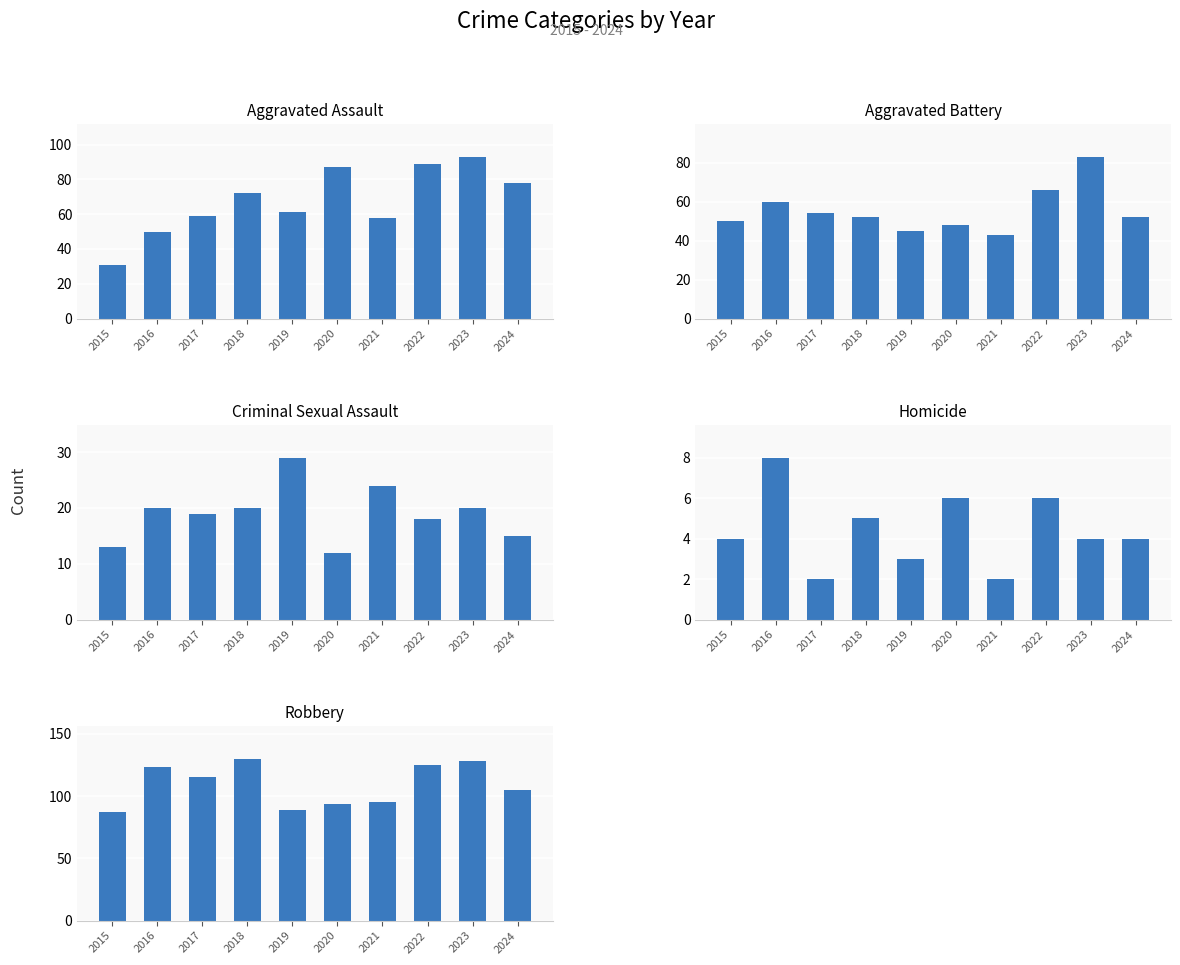

How many bars are there in each group?

5